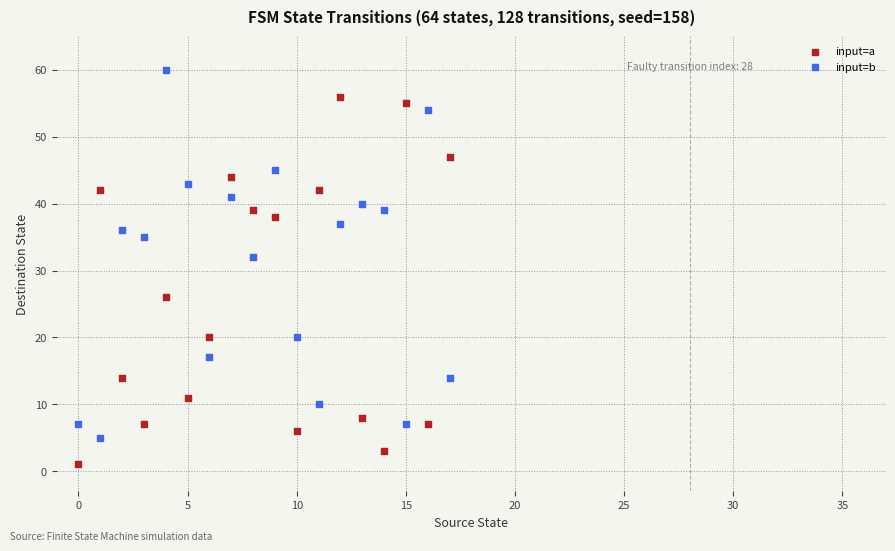

Which series reaches the minimum Y coordinate?

input=a